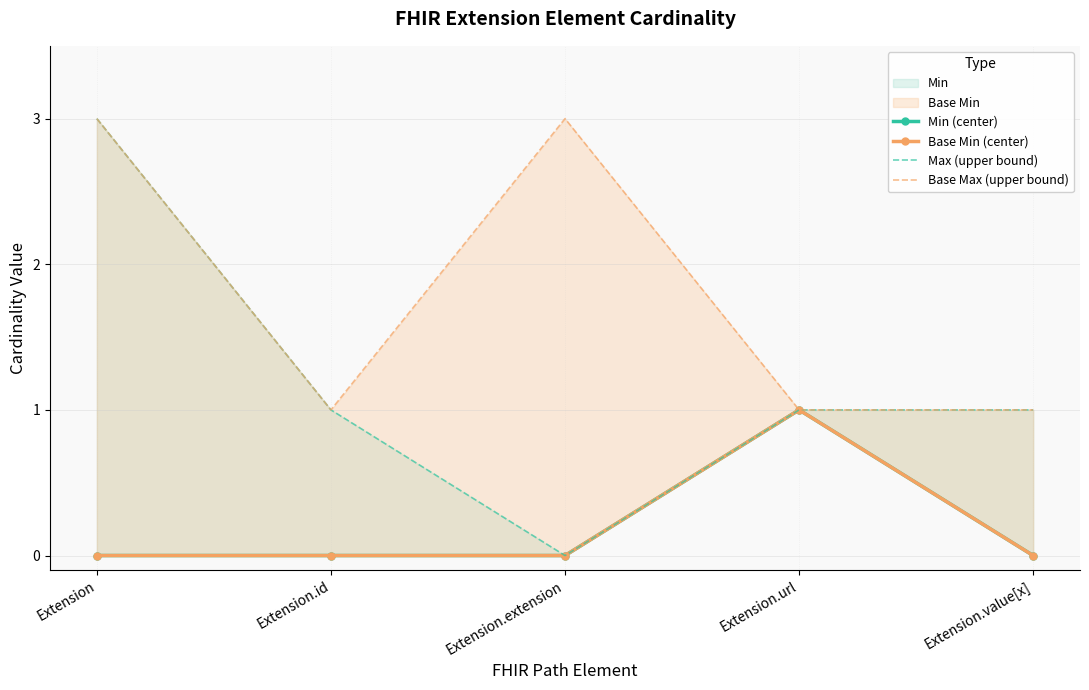

What is the approximate value of Max (upper bound) at Extension.id?

1